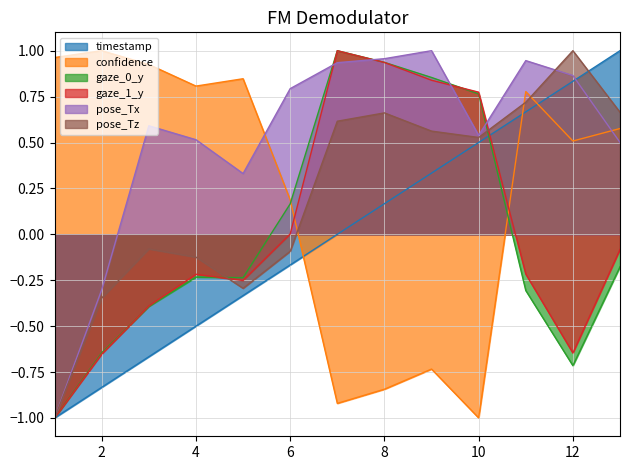

How many values in the confidence series exceed 0?

9